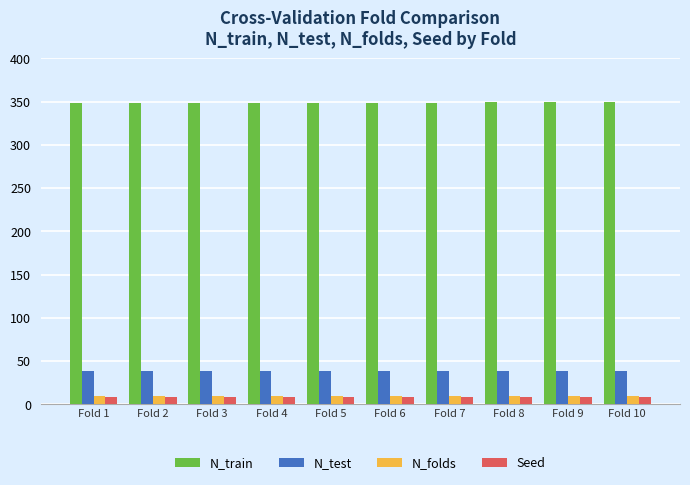

Is the value of Seed at Fold 6 greater than the value of N_train at Fold 5?

No